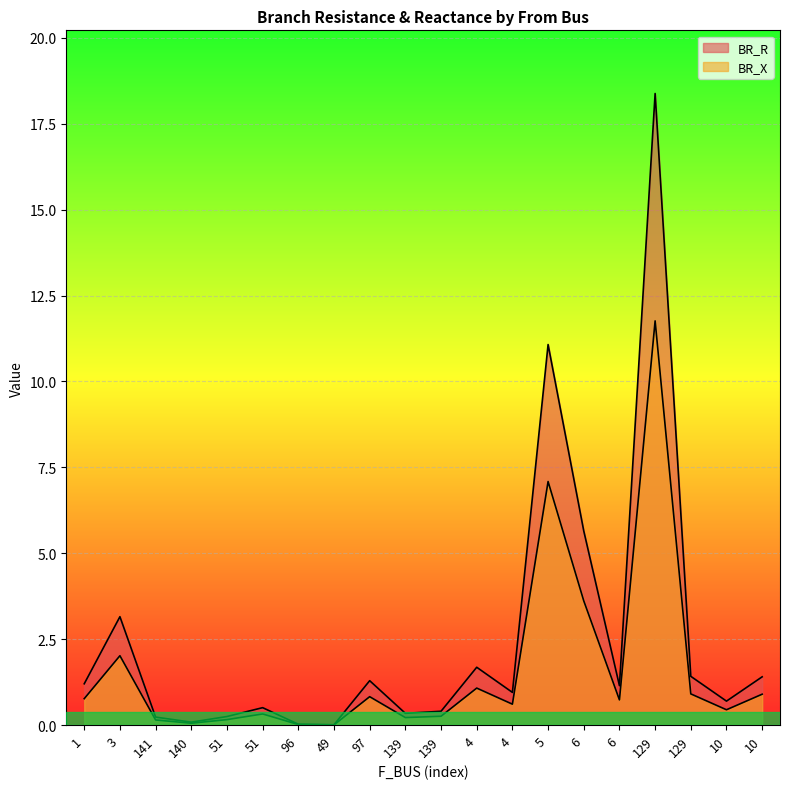

How many lines are shown in the chart?

2